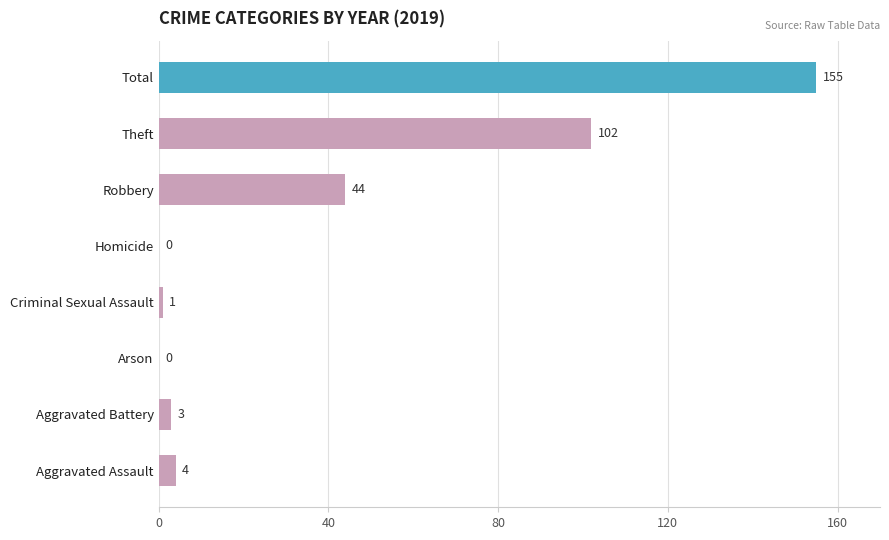

Reading bottom to top, what are all the values shown in this chart?

Aggravated Assault=4	Aggravated Battery=3	Arson=0	Criminal Sexual Assault=1	Homicide=0	Robbery=44	Theft=102	Total=155